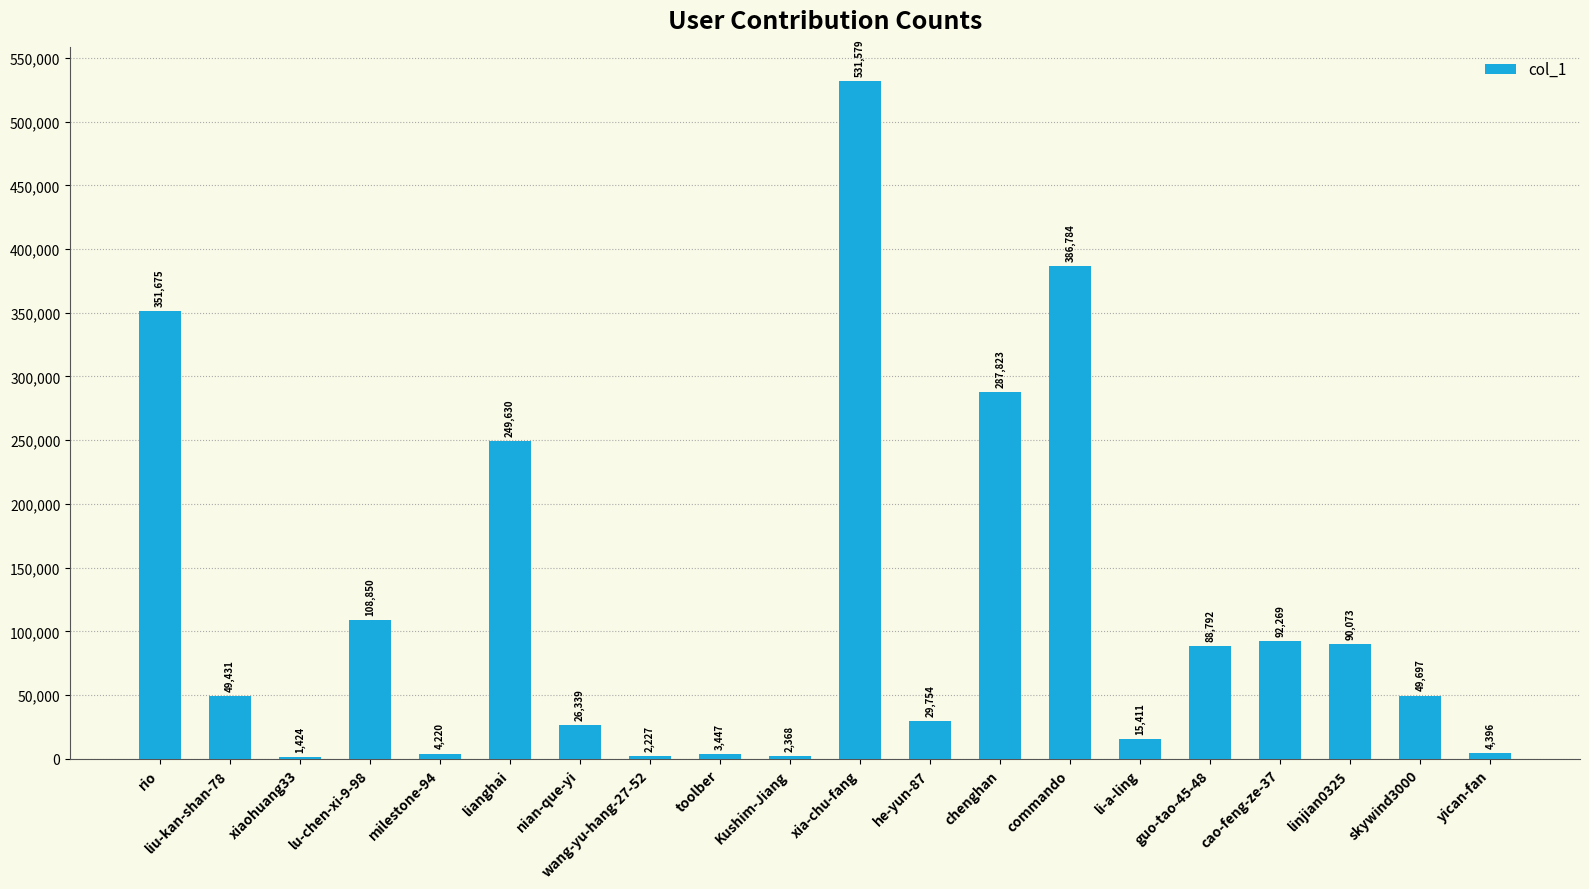

What is the sum of the values at yican-fan and lianghai?

254026